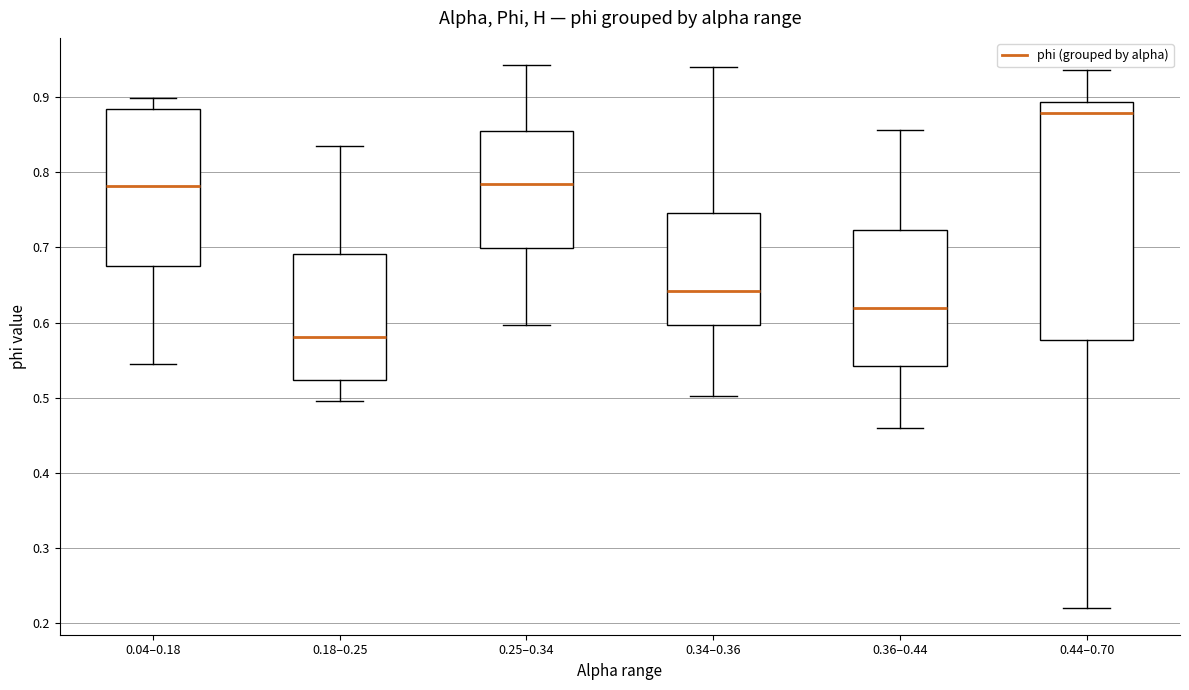

Reading left to right, transcribe this box plot: for each box, give where its median line is, the range the box spans, and where its two whiskers end, as read against the y-axis. The values are not printed on the chart, so give them approximately, as read against the axis.

0.04–0.18: median 0.78, box 0.68 to 0.88, whiskers 0.54 to 0.90
0.18–0.25: median 0.58, box 0.52 to 0.69, whiskers 0.50 to 0.83
0.25–0.34: median 0.78, box 0.70 to 0.85, whiskers 0.60 to 0.94
0.34–0.36: median 0.64, box 0.60 to 0.75, whiskers 0.50 to 0.94
0.36–0.44: median 0.62, box 0.54 to 0.72, whiskers 0.46 to 0.86
0.44–0.70: median 0.88, box 0.58 to 0.89, whiskers 0.22 to 0.94